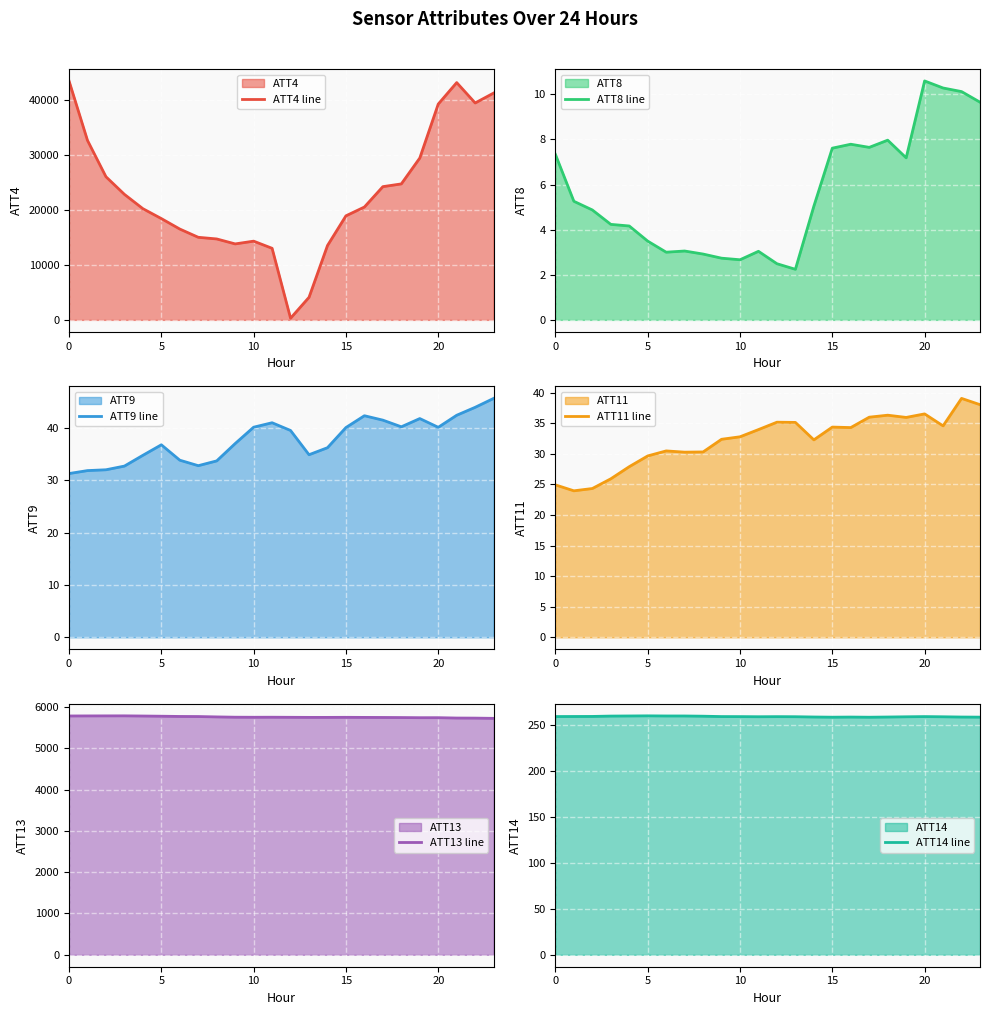

What is the minimum value for ATT11 line?

24.0